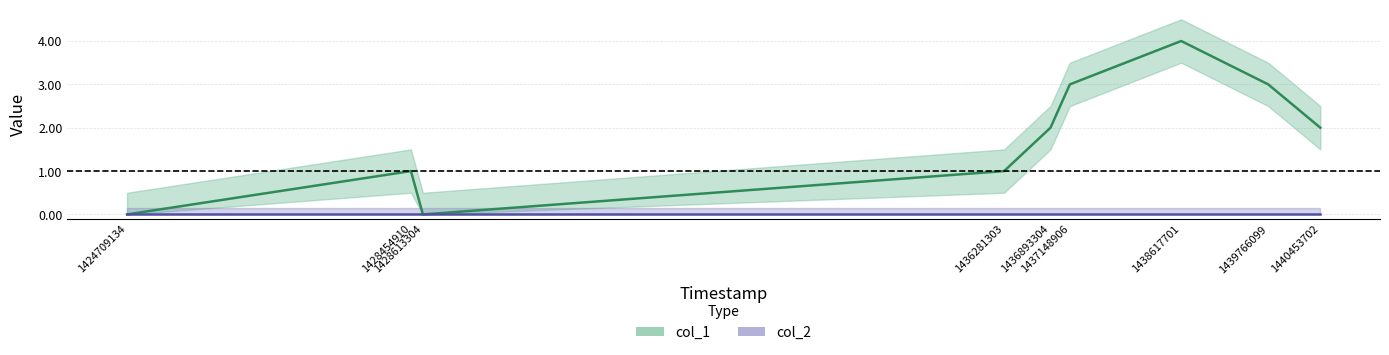

How many values are below 2?

4